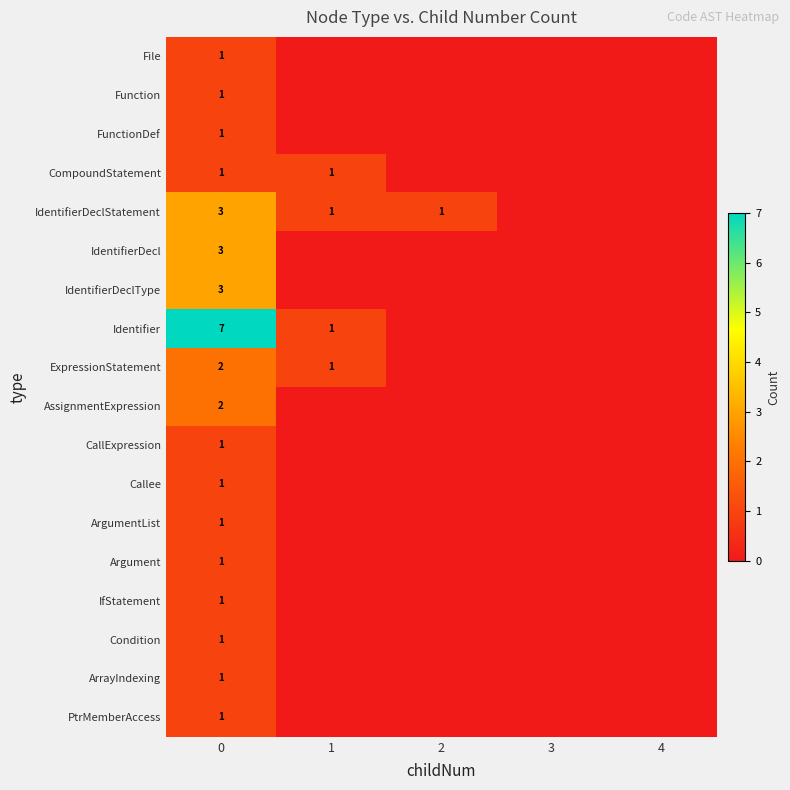

What is the total value across all series at 0?

32